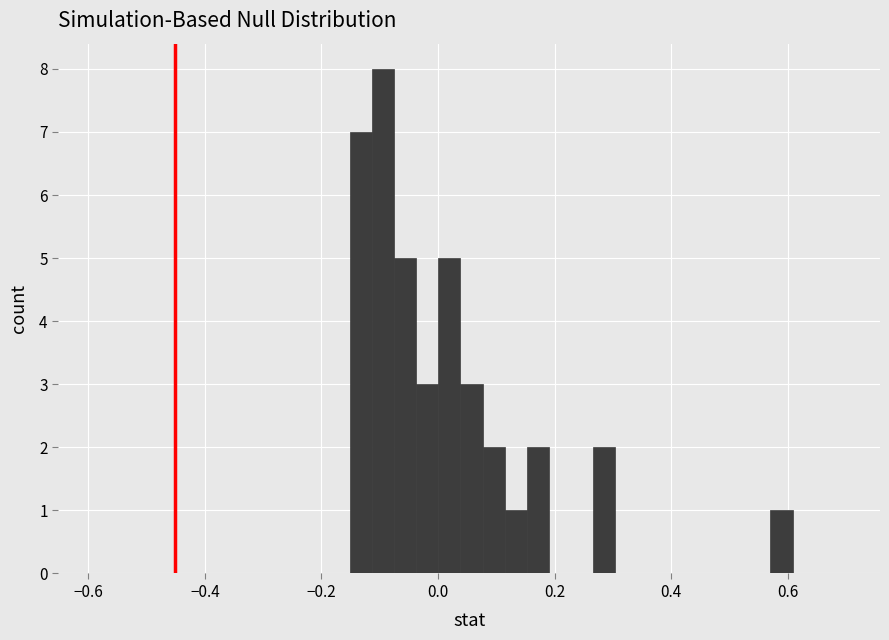

Around what value on the x-axis is the tallest bar? Give the approximate position of its centre, as read against the axis.

-0.10